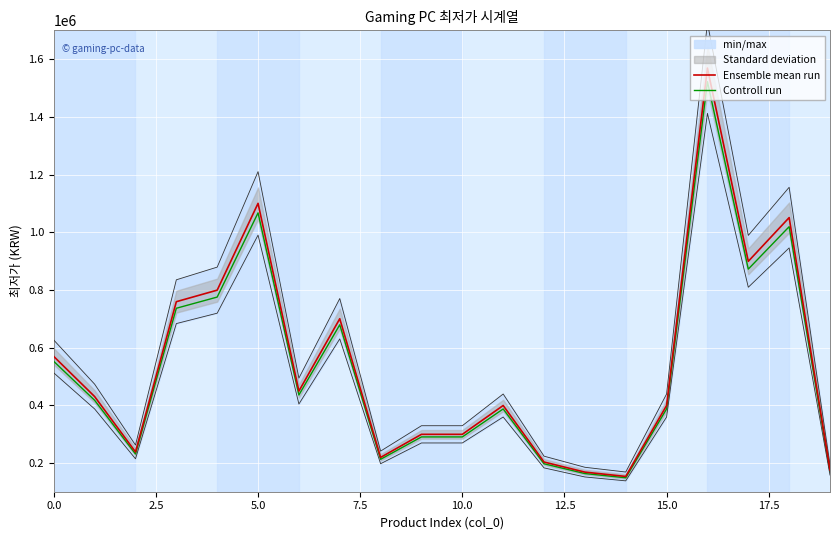

What is the sum of all Ensemble mean run values?

10876800